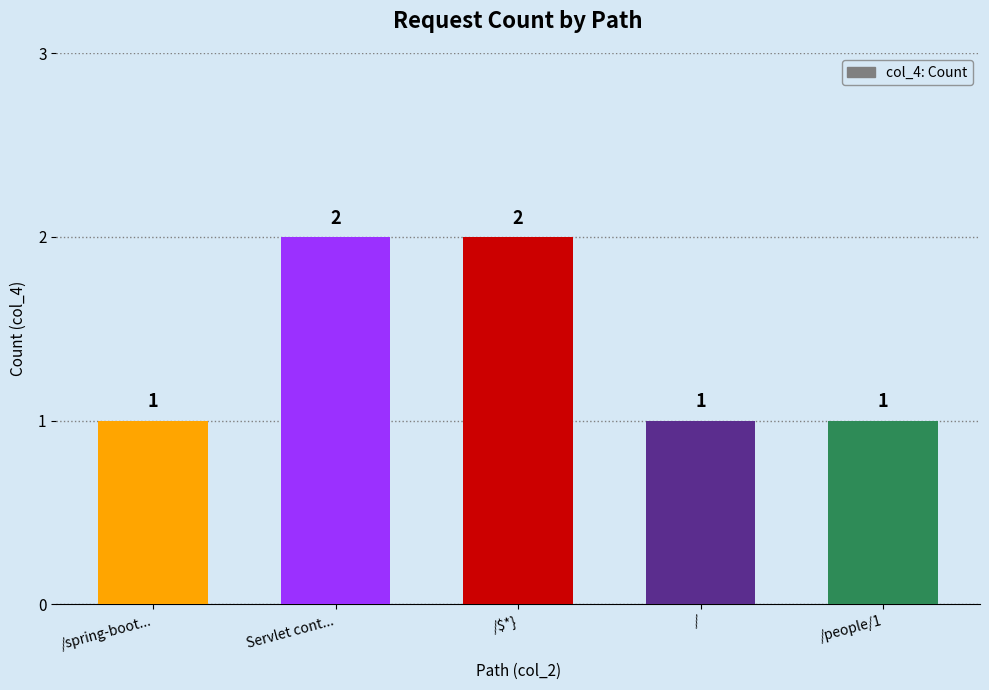

The chart shows a value of 2 at /$*}. True or false?

True